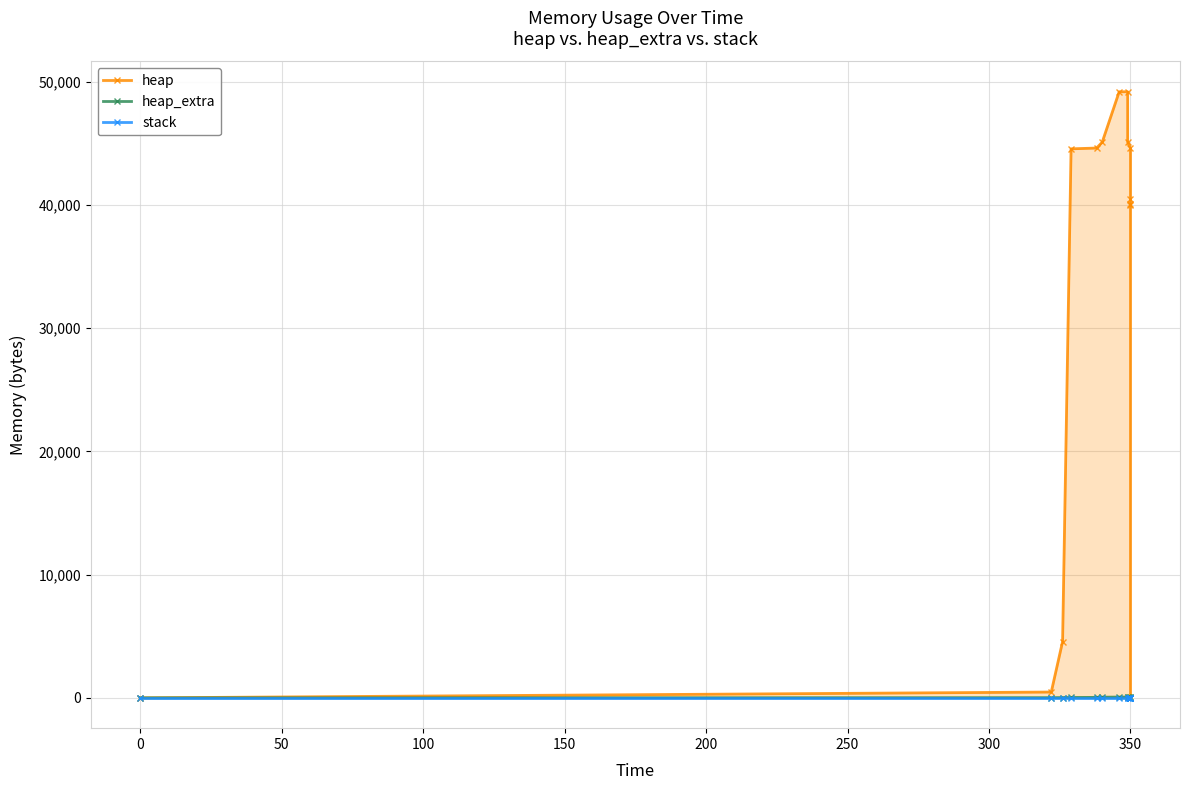

Which series has the largest range (max minus min)?

heap